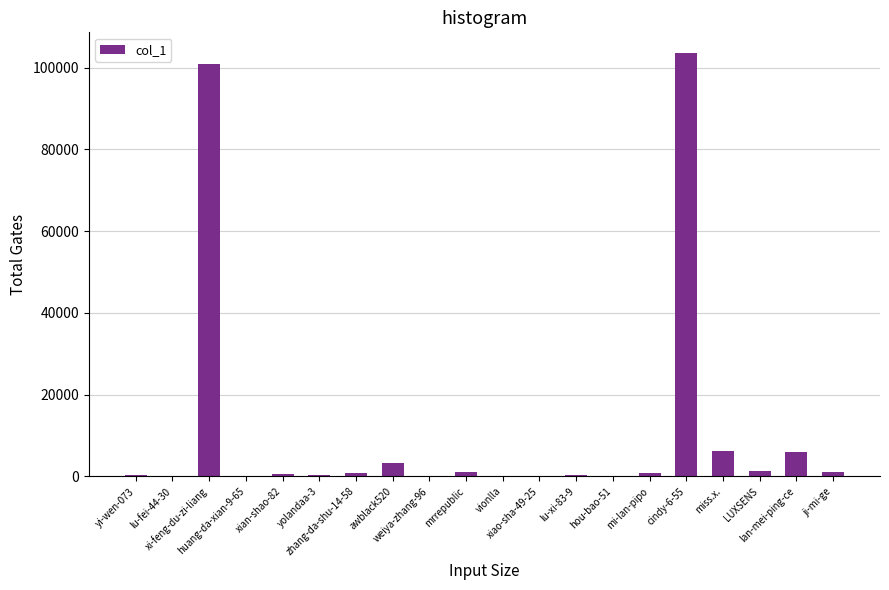

What is the sum of all values?

227497